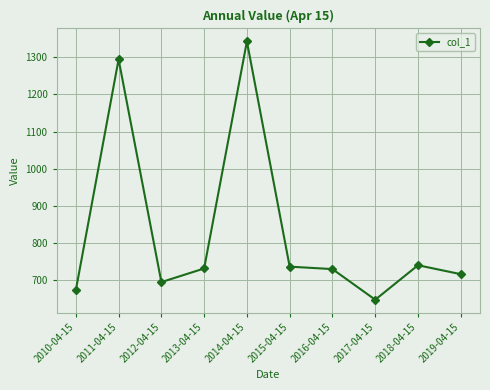

How many interior local valleys (lower than both neighbors) does the data have?

2